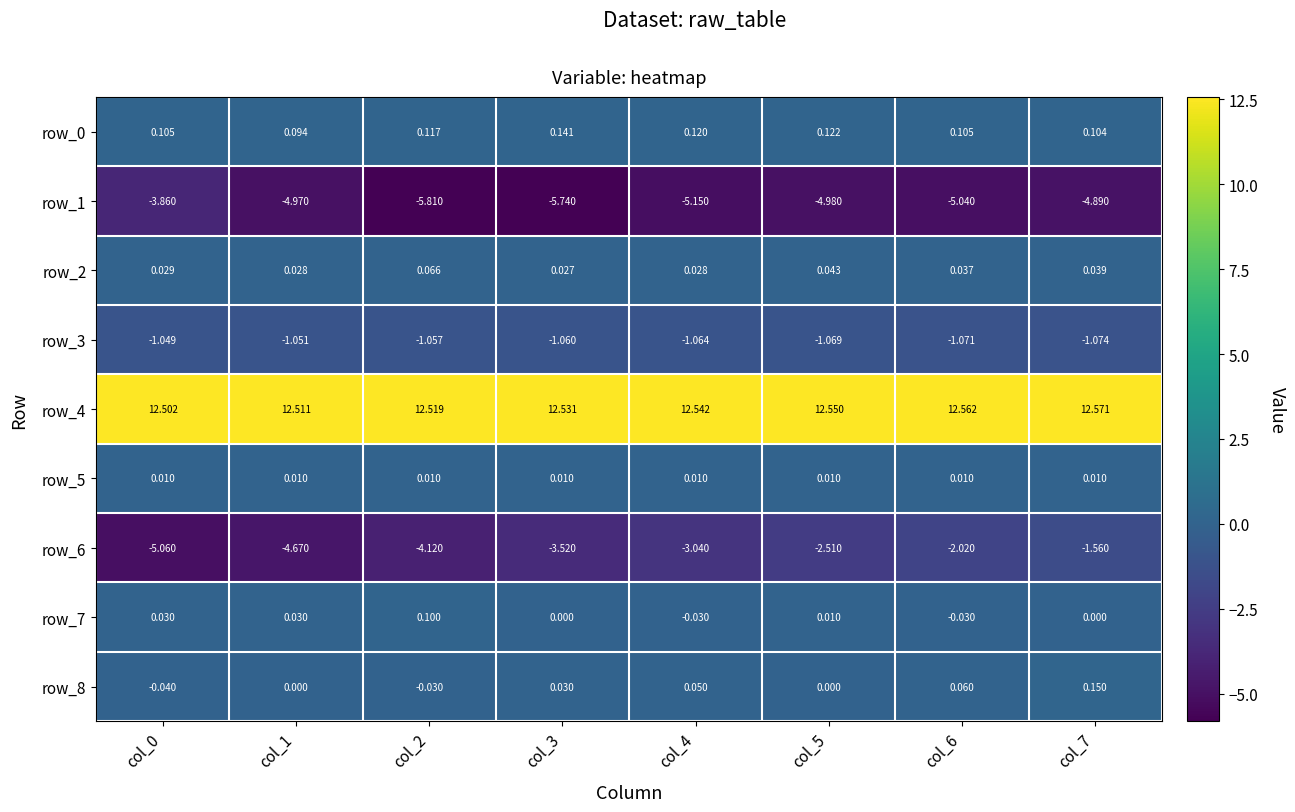

What is the spread (max minus min) of values at col_0?

17.6